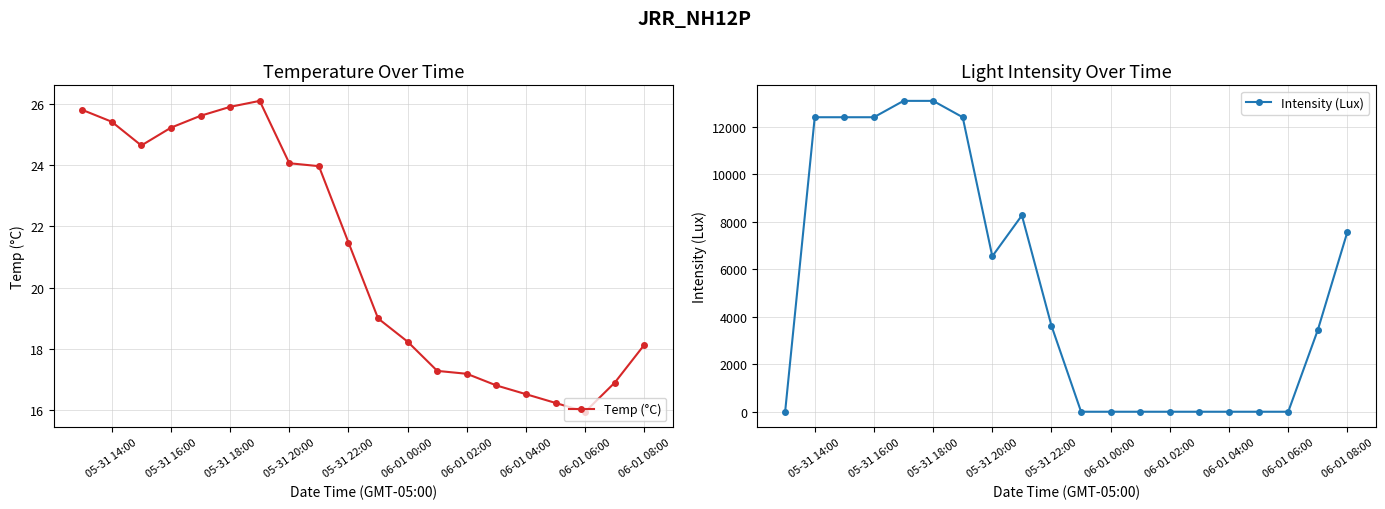

The Temp (°C) series shows 17.2 at 06-01 02:00. True or false?

True